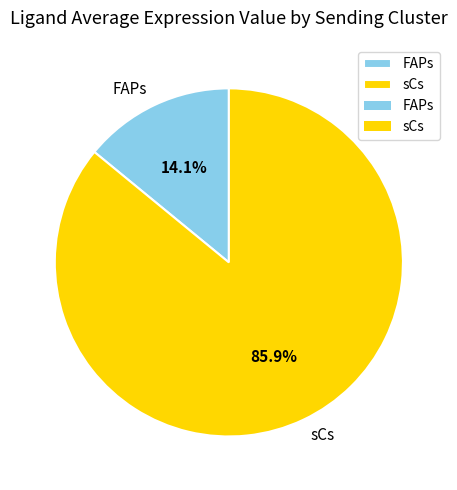

True or false: FAPs accounts for 14% of the total.

True